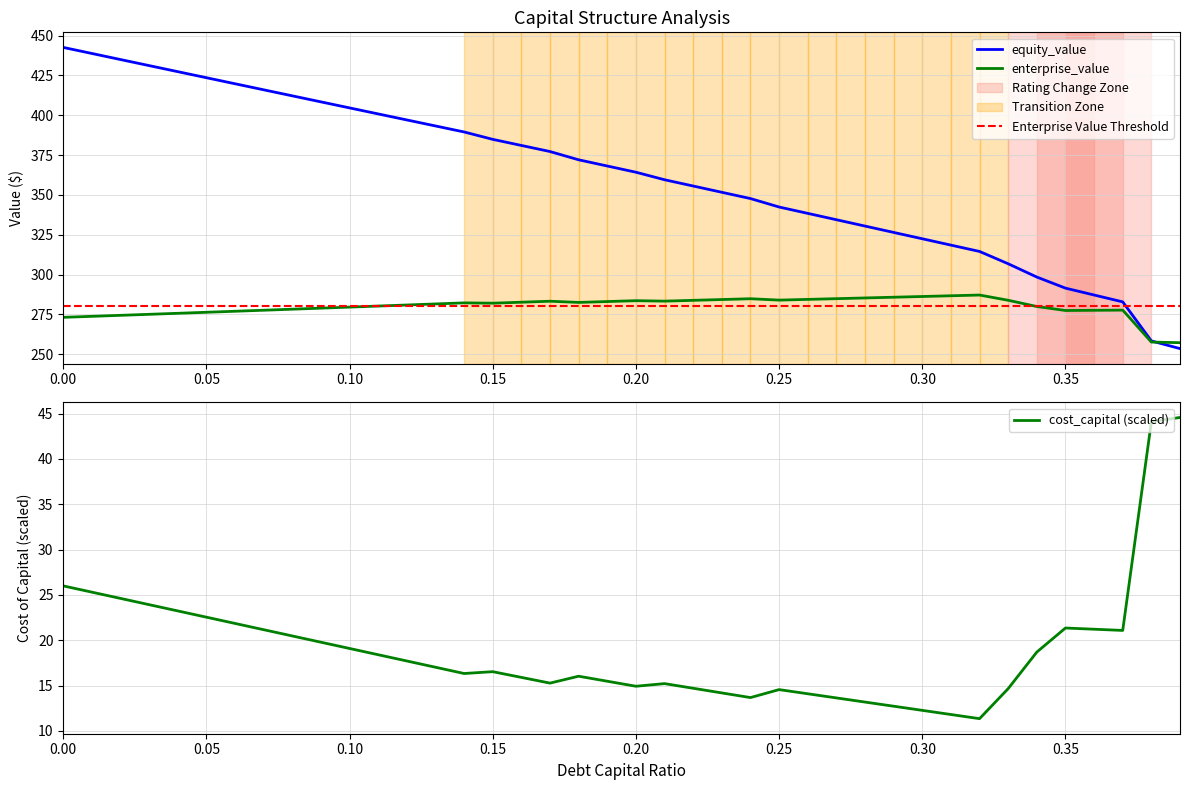

Reading left to right, list all the values displayed in this chart.

debt_capital: 442.6	438.8	434.9	431.1	427.3	423.5	419.7	416.0	412.2	408.4	404.6	400.8	397.0	393.3	389.5	384.9	381.0	377.2	372.0	368.1	364.2	359.5	355.6	351.6	347.7	342.4	338.4	334.4	330.4	326.5	322.5	318.5	314.5	306.8	298.4	291.5	287.2	282.9	258.4	253.5
enterprise_value: 273.2	273.8	274.4	275.1	275.7	276.3	277.0	277.6	278.3	278.9	279.6	280.2	280.9	281.6	282.2	282.0	282.7	283.3	282.5	283.1	283.6	283.3	283.8	284.3	284.8	284.0	284.4	284.9	285.3	285.8	286.2	286.7	287.2	283.9	280.0	277.5	277.6	277.7	257.6	257.3
cost_capital: 26.0	25.3	24.6	23.9	23.2	22.6	21.9	21.2	20.5	19.8	19.1	18.4	17.7	17.0	16.3	16.5	15.9	15.3	16.0	15.5	14.9	15.2	14.7	14.2	13.7	14.6	14.1	13.6	13.2	12.7	12.3	11.8	11.4	14.7	18.7	21.4	21.2	21.1	44.1	44.6